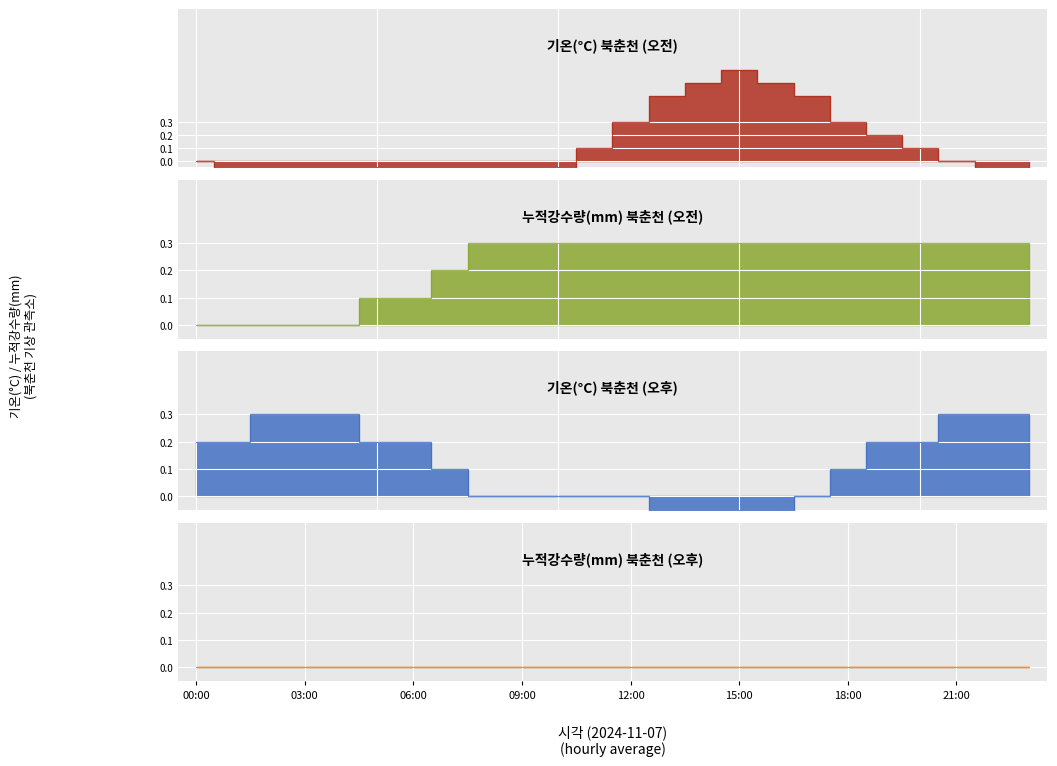

Between 00:00 and 15:00, which series saw the biggest shift?

기온(°C)